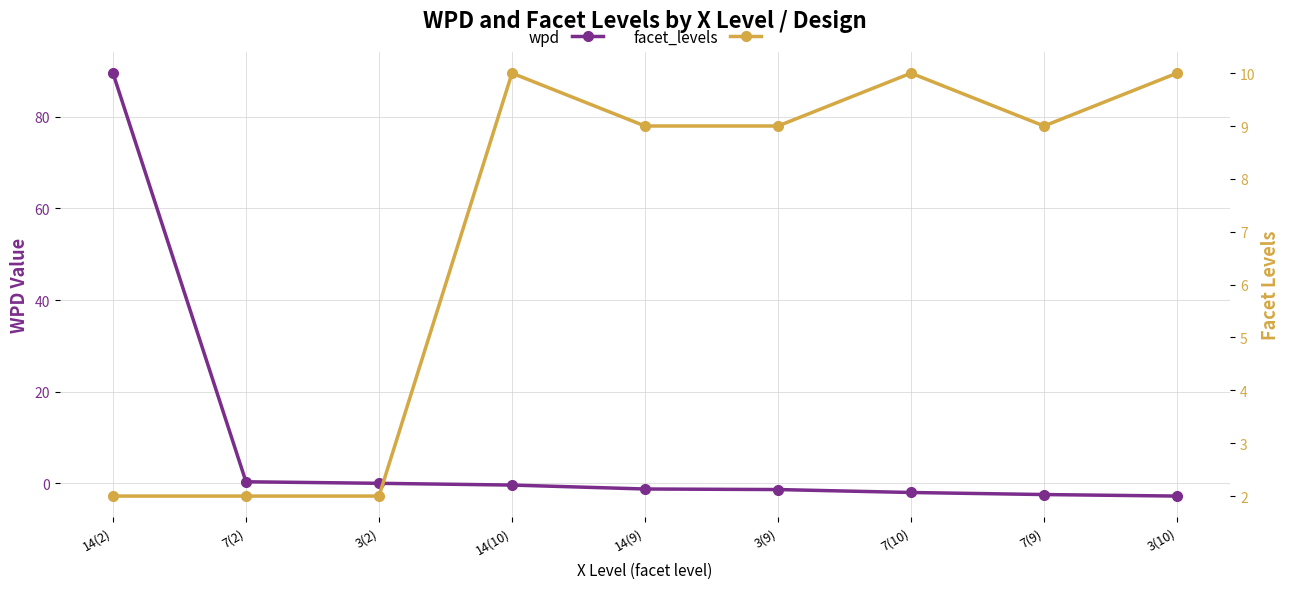

At which label does wpd reach its minimum?

3(10)